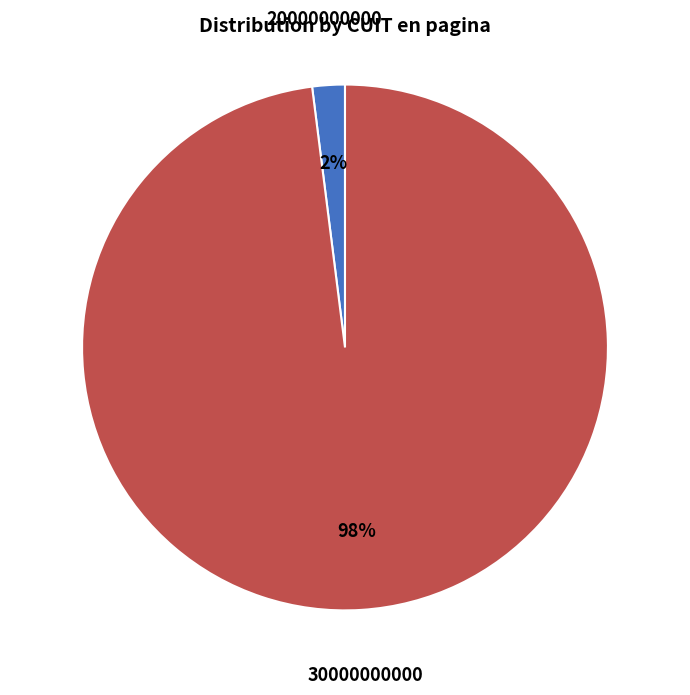

Which slice is the largest?

30000000000